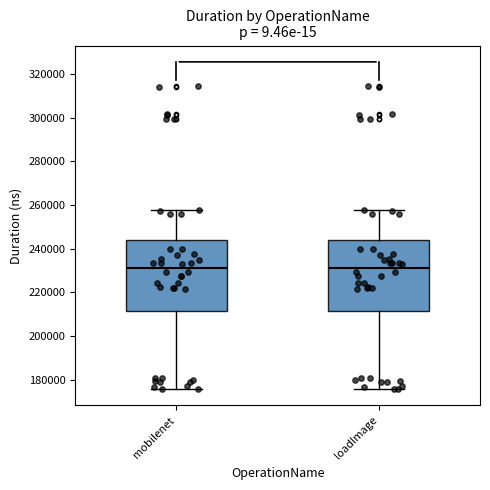

Reading left to right, read every box against the y-axis: the position of its median line, the range the box covers, and the ends of its whiskers. The values are not printed on the chart, so give them approximately, as read against the axis.

mobilenet: median 232000, box 212000 to 244000, whiskers 176000 to 258000
loadImage: median 232000, box 212000 to 244000, whiskers 176000 to 258000